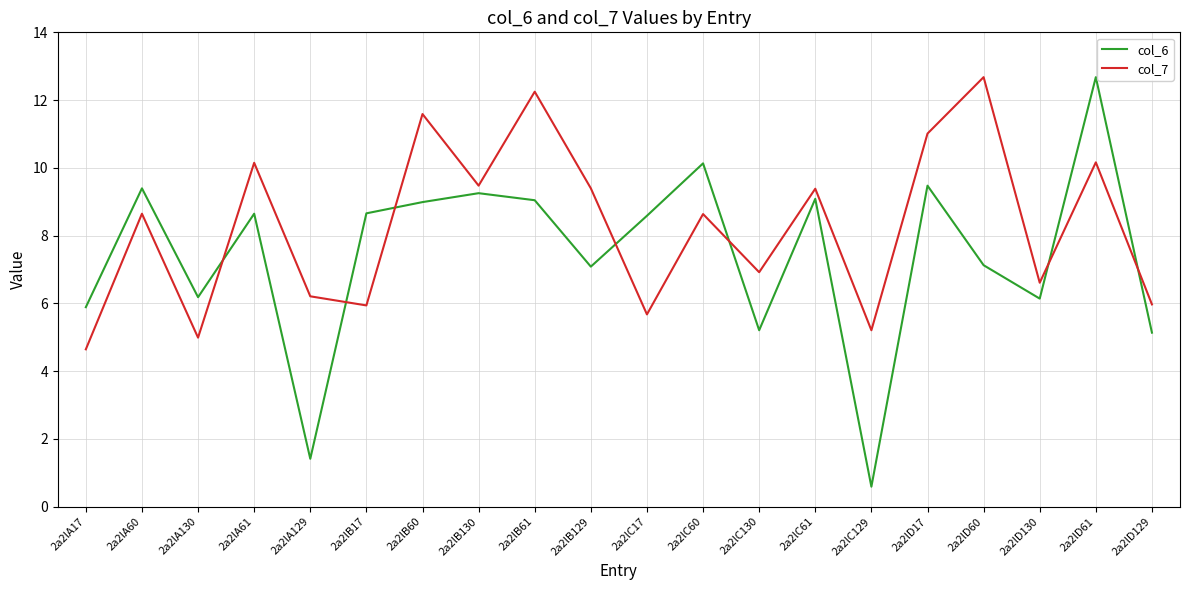

How many lines are shown in the chart?

2